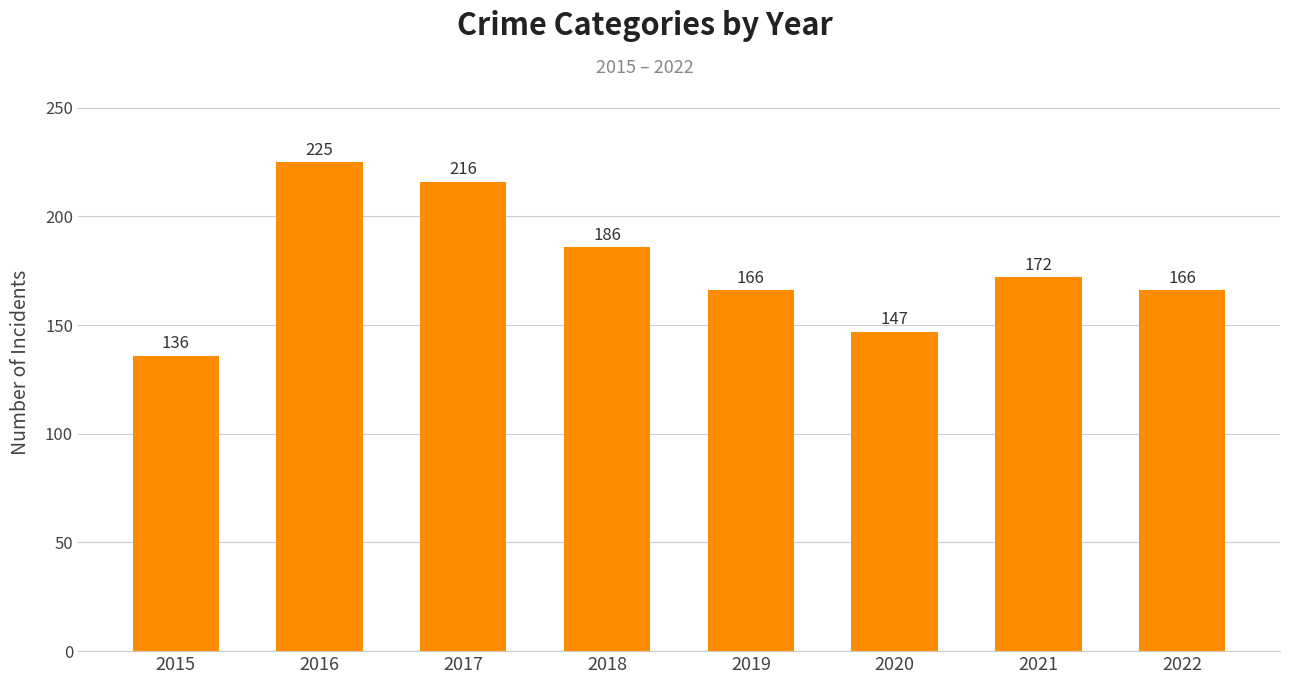

What is the value of the 1st bar from the left?

136